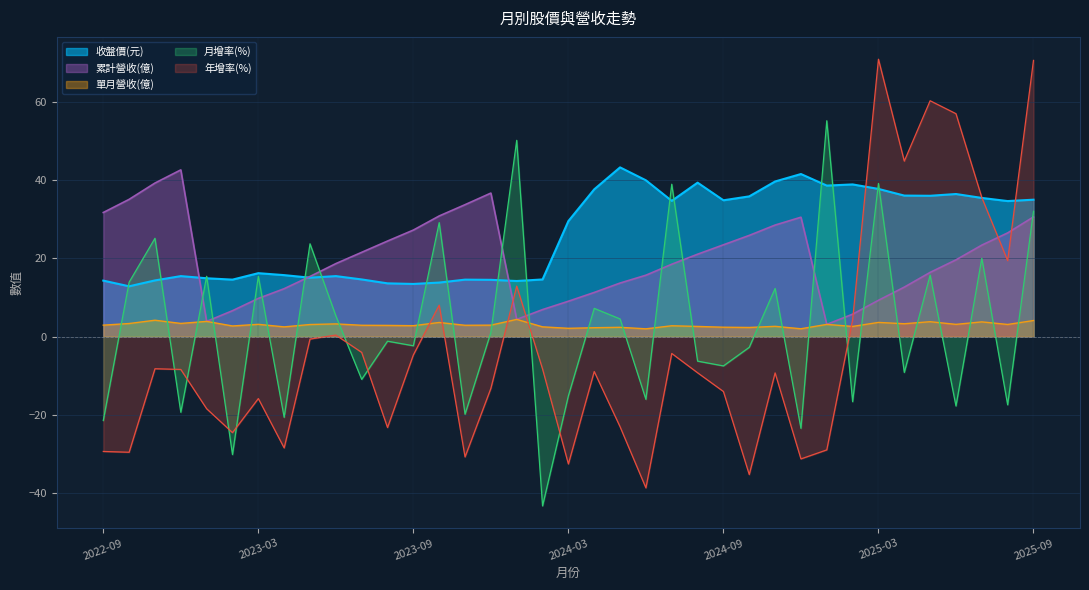

Reading left to right, list all the values displayed in this chart.

累計營收(億): 2022-09=31.7	2022-10=35.0	2022-11=39.2	2022-12=42.6	2023-01=3.9	2023-02=6.6	2023-03=9.8	2023-04=12.2	2023-05=15.4	2023-06=18.6	2023-07=21.5	2023-08=24.4	2023-09=27.2	2023-10=30.8	2023-11=33.7	2023-12=36.6	2024-01=4.4	2024-02=6.9	2024-03=9.0	2024-04=11.3	2024-05=13.7	2024-06=15.7	2024-07=18.5	2024-08=21.0	2024-09=23.4	2024-10=25.8	2024-11=28.5	2024-12=30.5	2025-01=3.1	2025-02=5.7	2025-03=9.3	2025-04=12.6	2025-05=16.4	2025-06=19.6	2025-07=23.4	2025-08=26.5	2025-09=30.6
單月營收(億): 2022-09=2.9	2022-10=3.4	2022-11=4.2	2022-12=3.4	2023-01=3.9	2023-02=2.7	2023-03=3.1	2023-04=2.5	2023-05=3.1	2023-06=3.3	2023-07=2.9	2023-08=2.9	2023-09=2.8	2023-10=3.6	2023-11=2.9	2023-12=2.9	2024-01=4.4	2024-02=2.5	2024-03=2.1	2024-04=2.3	2024-05=2.4	2024-06=2.0	2024-07=2.8	2024-08=2.6	2024-09=2.4	2024-10=2.3	2024-11=2.6	2024-12=2.0	2025-01=3.1	2025-02=2.6	2025-03=3.6	2025-04=3.3	2025-05=3.8	2025-06=3.1	2025-07=3.8	2025-08=3.1	2025-09=4.1
收盤價(元): 2022-09=14.3	2022-10=12.8	2022-11=14.3	2022-12=15.4	2023-01=14.9	2023-02=14.6	2023-03=16.2	2023-04=15.7	2023-05=15.1	2023-06=15.4	2023-07=14.6	2023-08=13.6	2023-09=13.4	2023-10=13.8	2023-11=14.6	2023-12=14.5	2024-01=14.2	2024-02=14.6	2024-03=29.5	2024-04=37.6	2024-05=43.2	2024-06=39.9	2024-07=34.6	2024-08=39.3	2024-09=34.8	2024-10=35.8	2024-11=39.6	2024-12=41.5	2025-01=38.5	2025-02=38.9	2025-03=37.7	2025-04=36.0	2025-05=36.0	2025-06=36.4	2025-07=35.4	2025-08=34.6	2025-09=35.0
月增率(%): 2022-09=-21.4	2022-10=13.9	2022-11=25.1	2022-12=-19.3	2023-01=15.4	2023-02=-30.1	2023-03=15.4	2023-04=-20.6	2023-05=23.7	2023-06=5.3	2023-07=-10.9	2023-08=-1.2	2023-09=-2.3	2023-10=29.1	2023-11=-19.8	2023-12=1.1	2024-01=50.1	2024-02=-43.2	2024-03=-15.1	2024-04=7.2	2024-05=4.5	2024-06=-16.0	2024-07=38.9	2024-08=-6.2	2024-09=-7.5	2024-10=-2.7	2024-11=12.3	2024-12=-23.4	2025-01=55.1	2025-02=-16.6	2025-03=39.1	2025-04=-9.1	2025-05=15.7	2025-06=-17.7	2025-07=20.0	2025-08=-17.4	2025-09=32.0
年增率(%): 2022-09=-29.3	2022-10=-29.5	2022-11=-8.2	2022-12=-8.4	2023-01=-18.4	2023-02=-24.5	2023-03=-15.8	2023-04=-28.4	2023-05=-0.6	2023-06=0.4	2023-07=-4.0	2023-08=-23.2	2023-09=-4.7	2023-10=8.0	2023-11=-30.7	2023-12=-13.2	2024-01=12.9	2024-02=-8.3	2024-03=-32.5	2024-04=-8.9	2024-05=-23.0	2024-06=-38.6	2024-07=-4.3	2024-08=-9.2	2024-09=-14.0	2024-10=-35.2	2024-11=-9.2	2024-12=-31.2	2025-01=-28.9	2025-02=4.3	2025-03=70.8	2025-04=44.8	2025-05=60.2	2025-06=56.9	2025-07=35.5	2025-08=19.4	2025-09=70.5